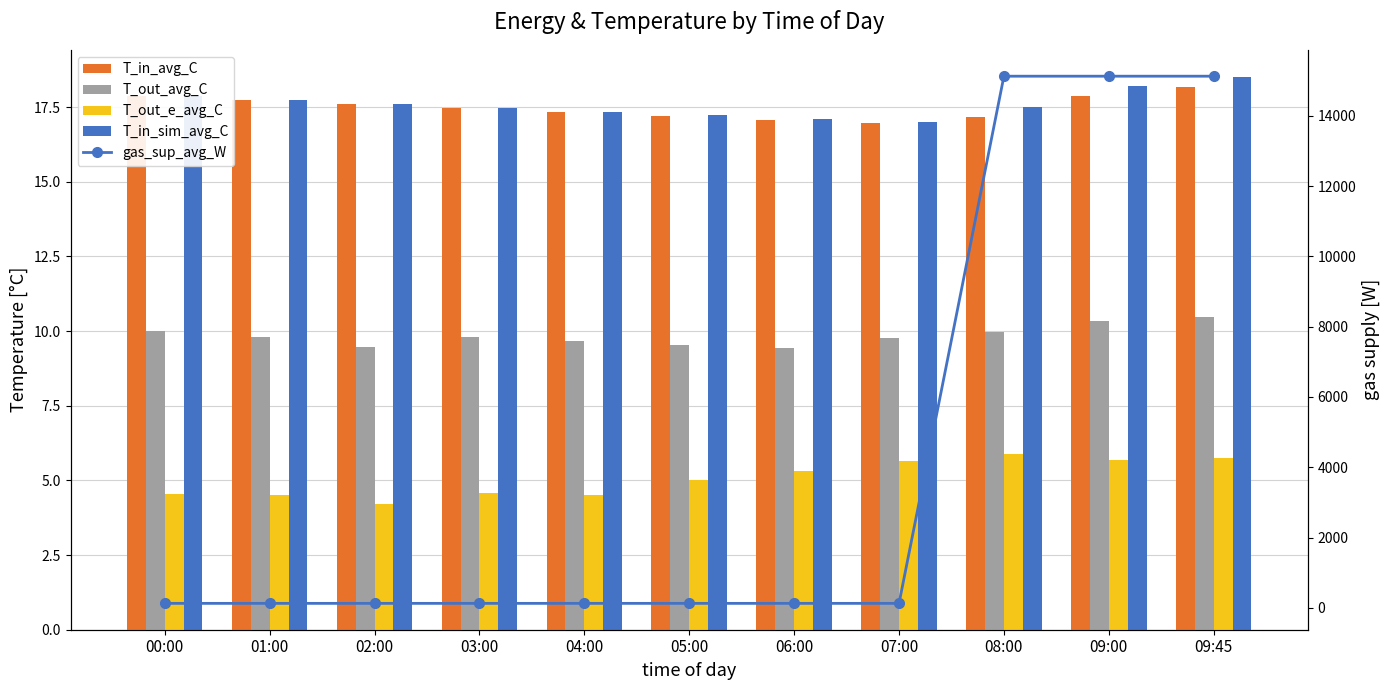

At which label does T_in_sim_avg_C reach its minimum?

07:00